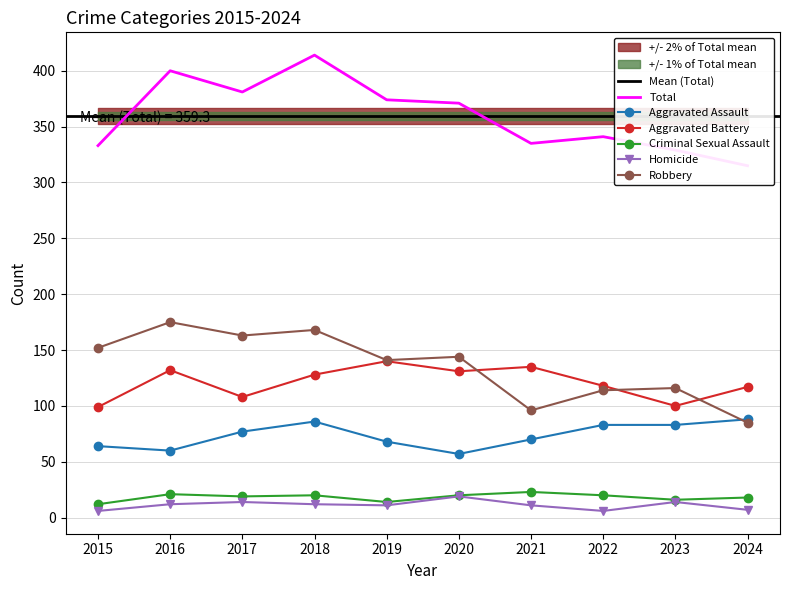

Reading left to right, what are all the values shown in this chart?

Total: 2015=333	2016=400	2017=381	2018=414	2019=374	2020=371	2021=335	2022=341	2023=329	2024=315
Aggravated Assault: 2015=64	2016=60	2017=77	2018=86	2019=68	2020=57	2021=70	2022=83	2023=83	2024=88
Aggravated Battery: 2015=99	2016=132	2017=108	2018=128	2019=140	2020=131	2021=135	2022=118	2023=100	2024=117
Criminal Sexual Assault: 2015=12	2016=21	2017=19	2018=20	2019=14	2020=20	2021=23	2022=20	2023=16	2024=18
Homicide: 2015=6	2016=12	2017=14	2018=12	2019=11	2020=19	2021=11	2022=6	2023=14	2024=7
Robbery: 2015=152	2016=175	2017=163	2018=168	2019=141	2020=144	2021=96	2022=114	2023=116	2024=85